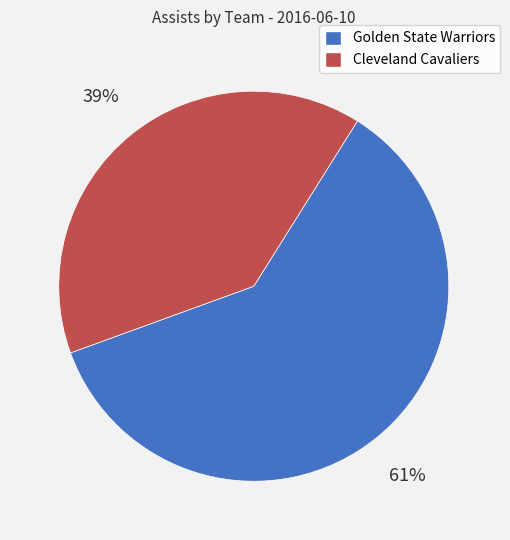

To the nearest percent, what portion does Golden State Warriors represent?

61%